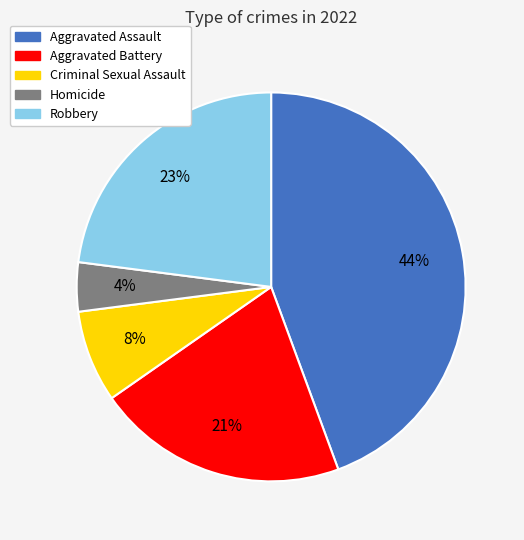

Is there any slice that represents more than half of the pie?

No